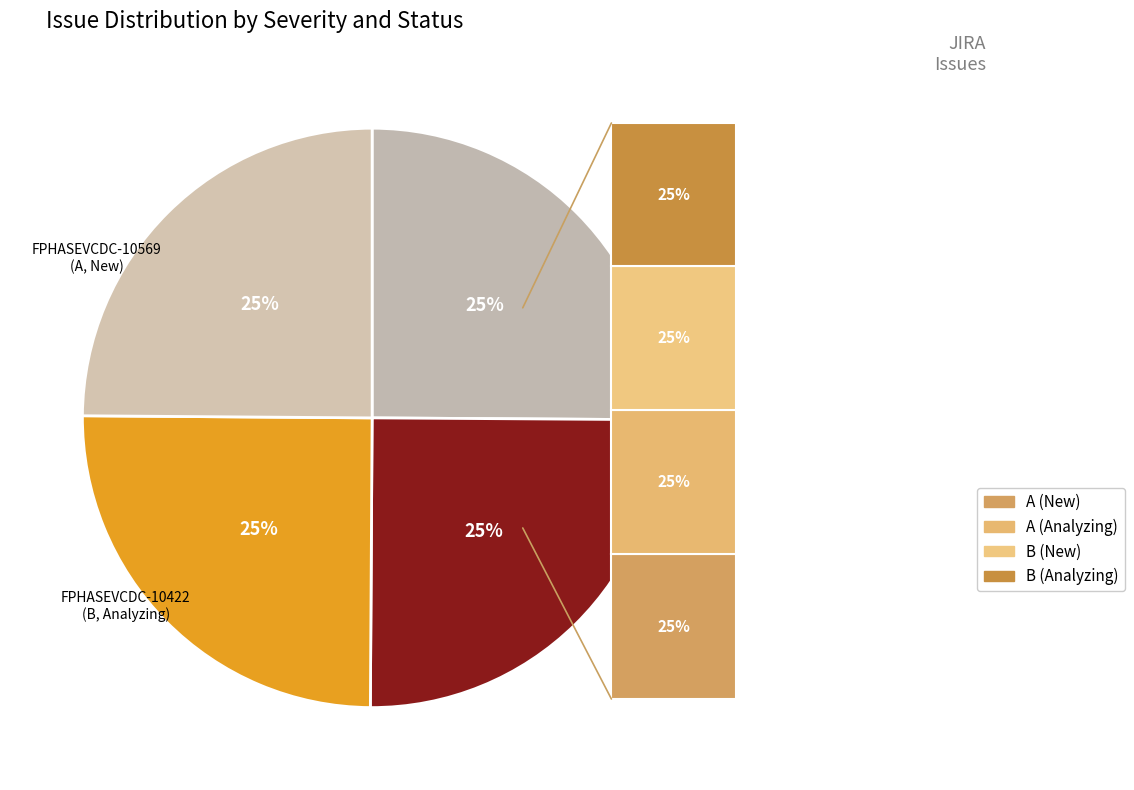

What is the smallest slice in the pie chart?

FPHASEVCDC-10422